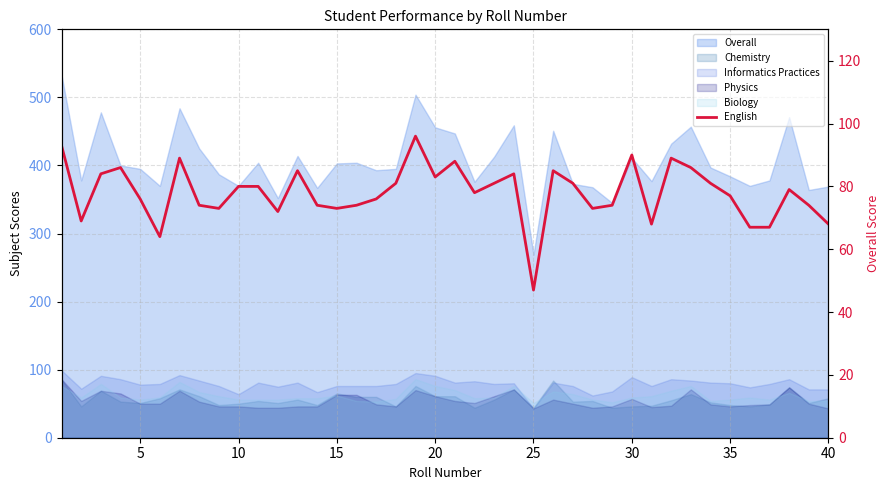

What is the difference between the maximum and minimum values?

49